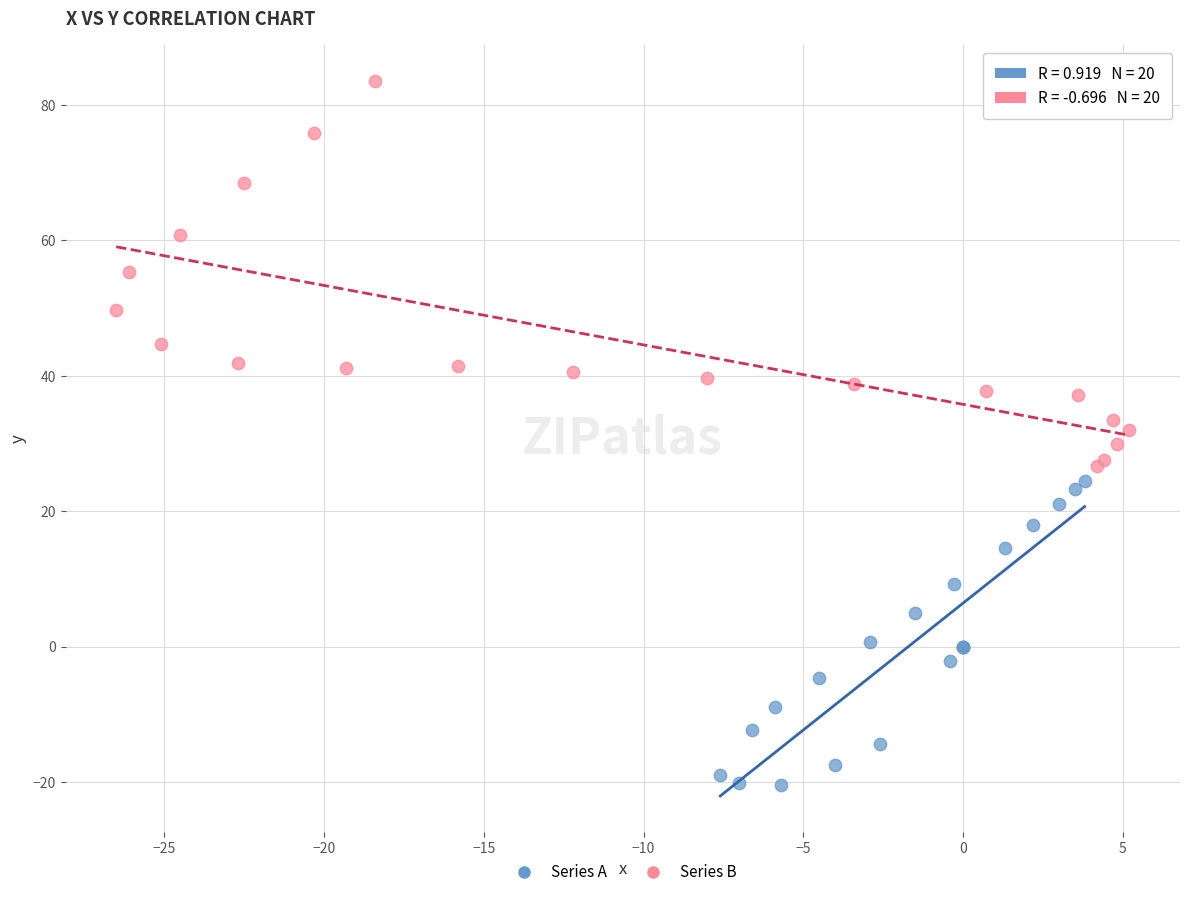

Which series contains the highest Y value?

Series B